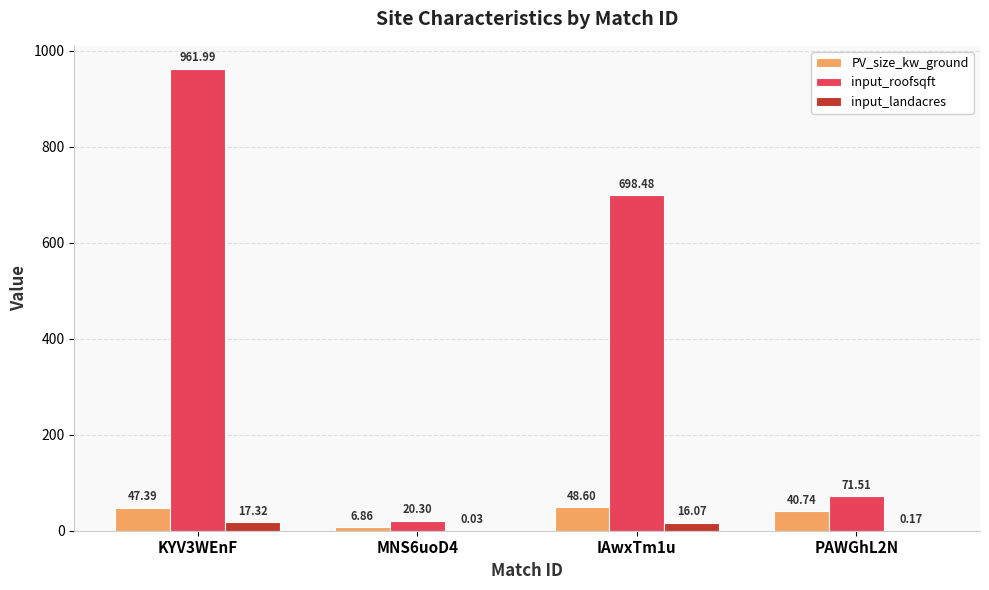

Which series changed the most between IAwxTm1u and PAWGhL2N?

input_roofsqft